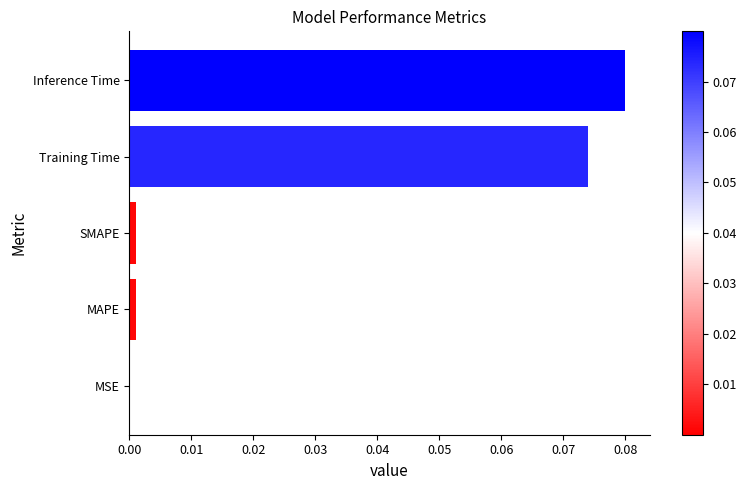

Which label corresponds to the largest value in the chart?

Inference Time